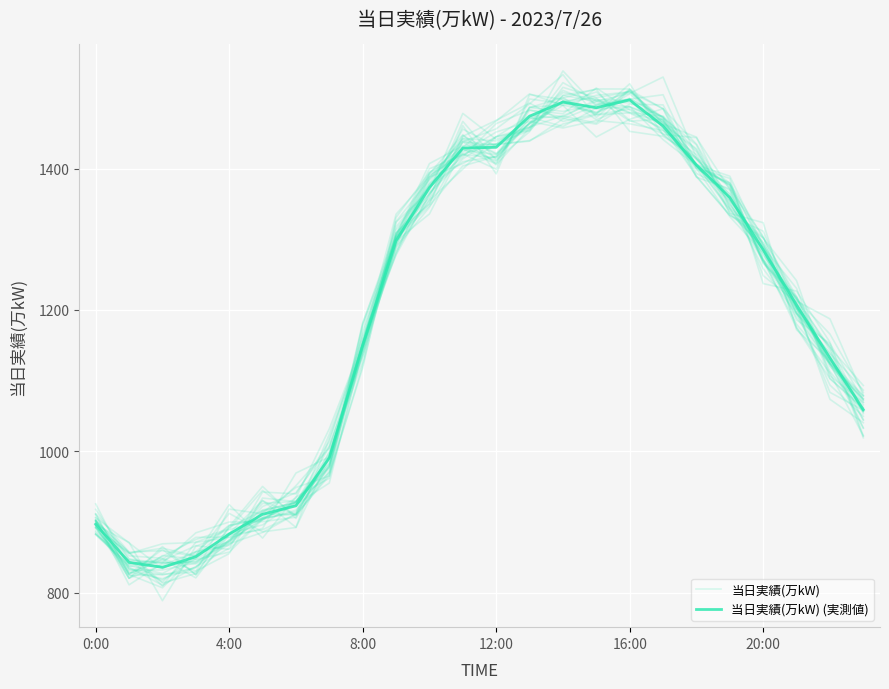

Between 22 and 23, which series saw the biggest shift?

当日実績(万kW)